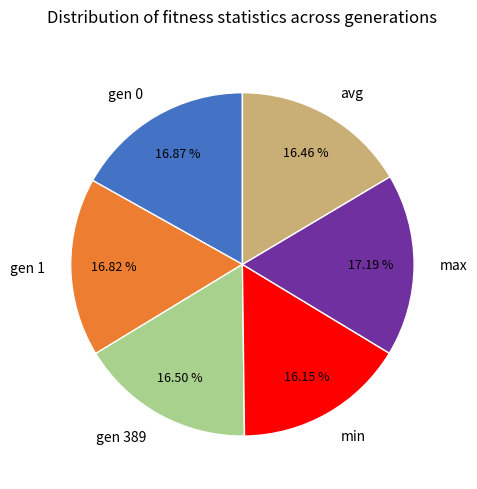

How many slices are in this pie chart?

6